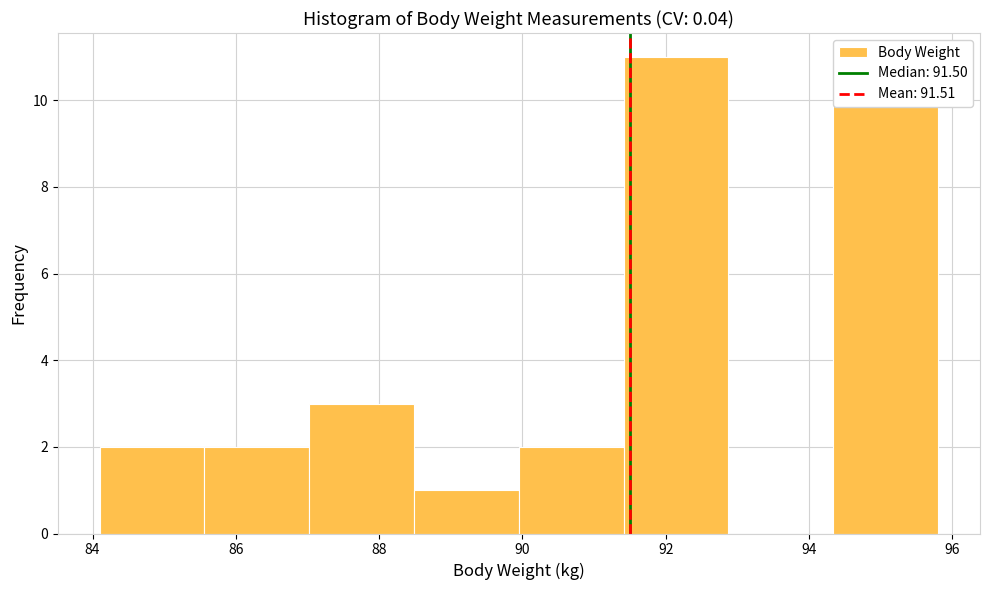

Which range on the x-axis has the tallest bar?

91.4 to 92.8